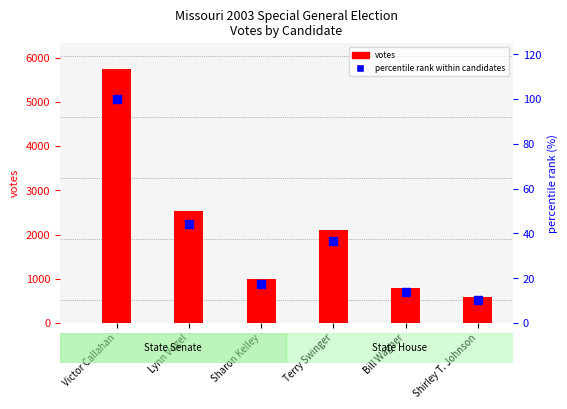

Which series has the widest spread of Y values?

votes